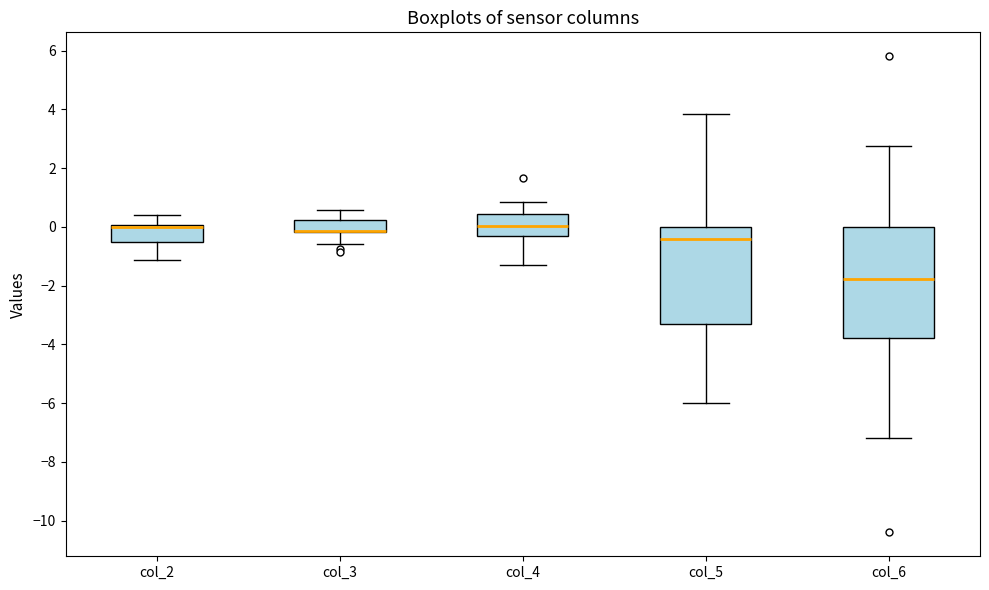

Where does the median line of the box for col_6 sit on the y-axis? The values are not printed on the chart, so give them approximately, as read against the axis.

-1.8